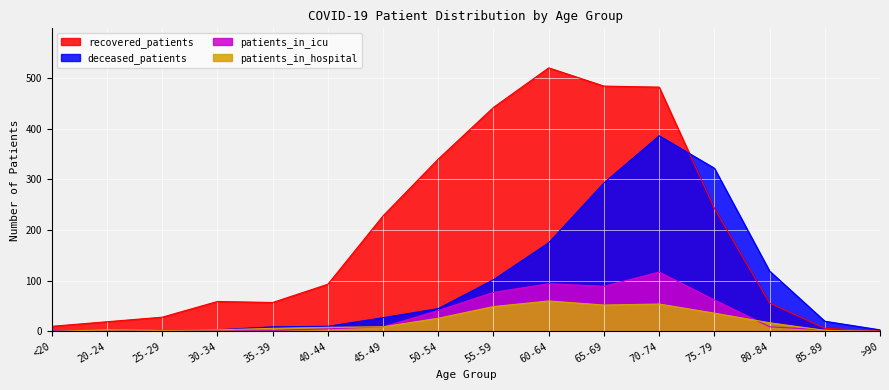

Read the patients_in_icu value at 50-54.

41